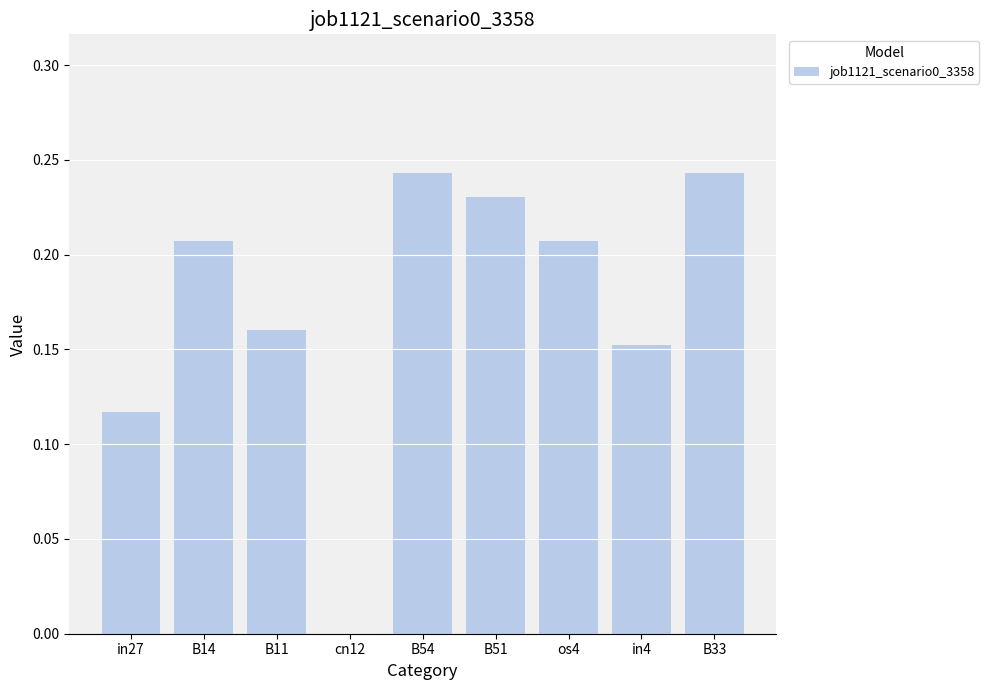

How many values exceed 0?

8